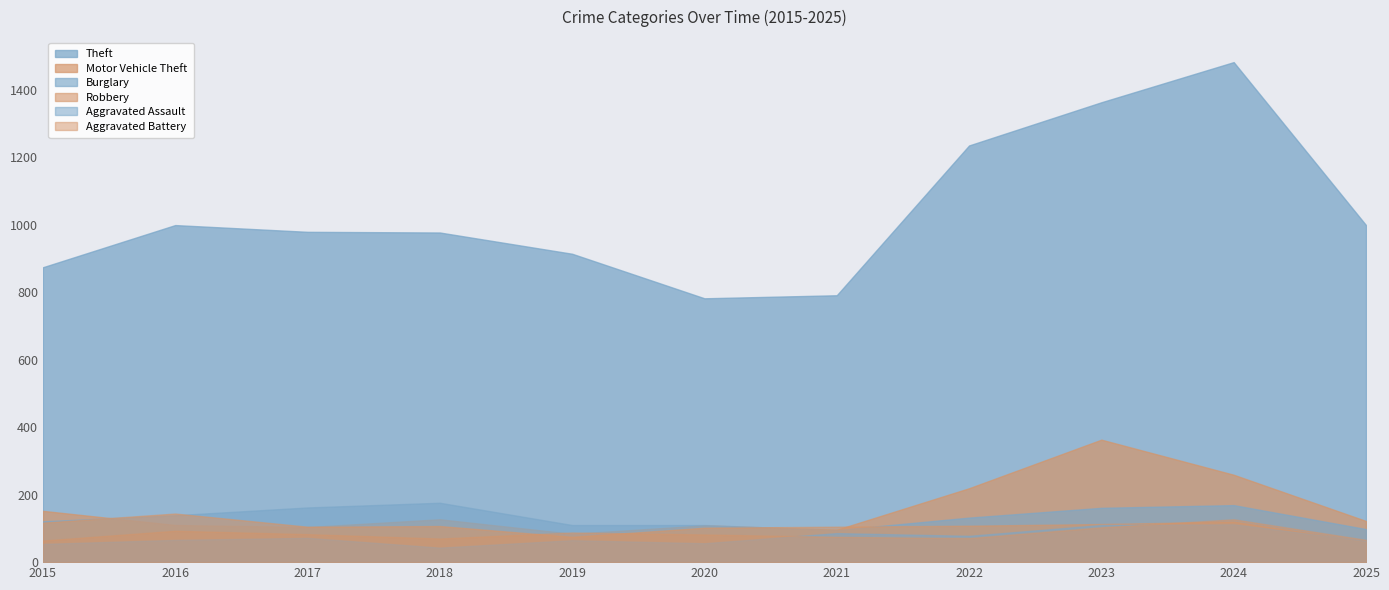

The Aggravated Battery series shows 157 at 2019. True or false?

False